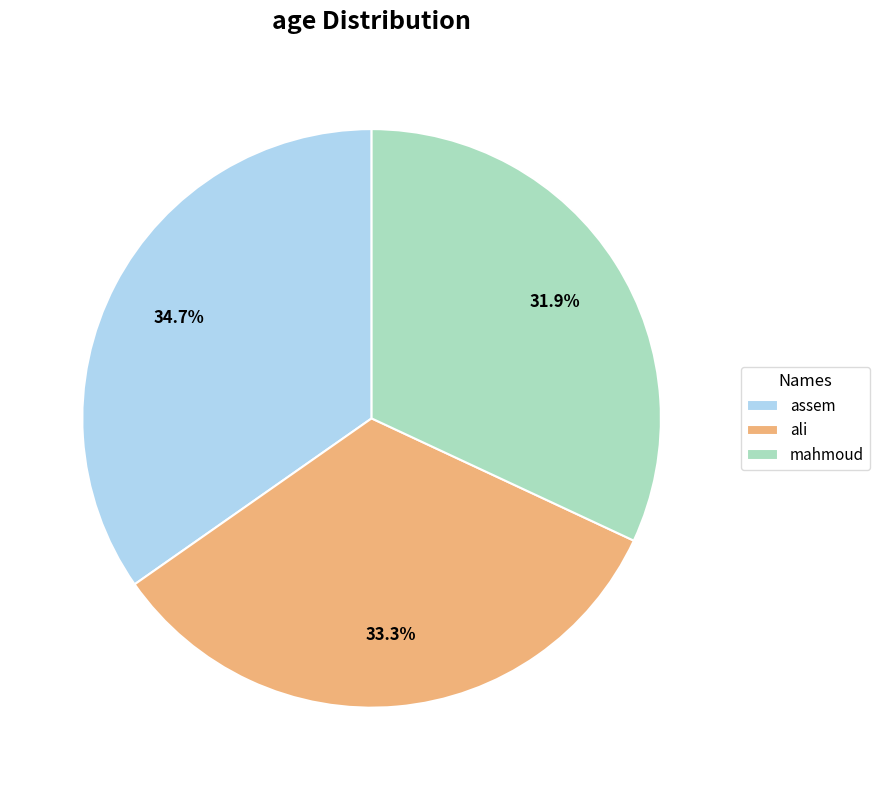

To the nearest percent, what portion does ali represent?

33%